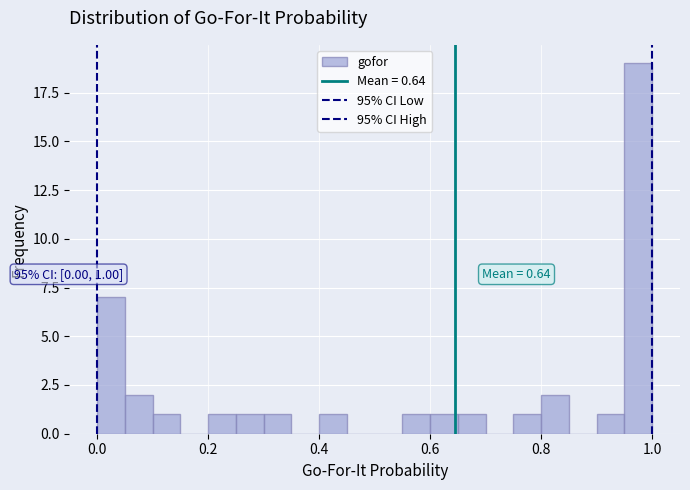

Read against the x-axis, roughly where is the centre of the tallest bar?

0.98